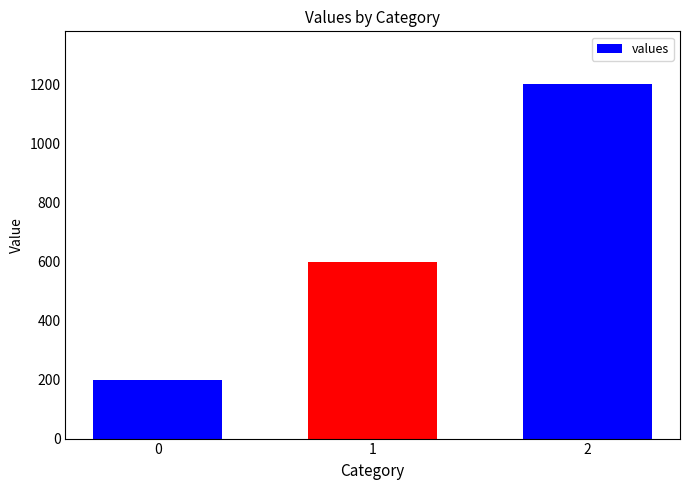

What is the difference between the maximum and minimum values?

1000